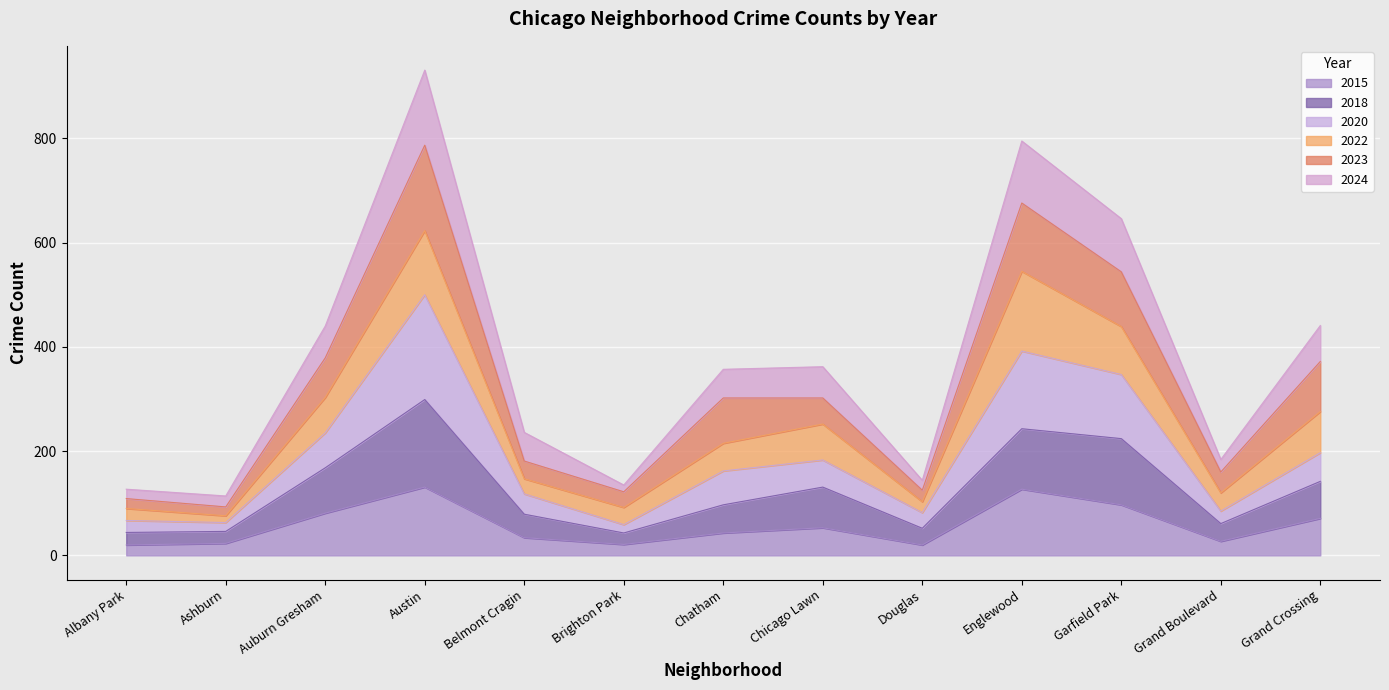

Is the value of 2018 at Austin greater than the value of 2020 at Chatham?

Yes